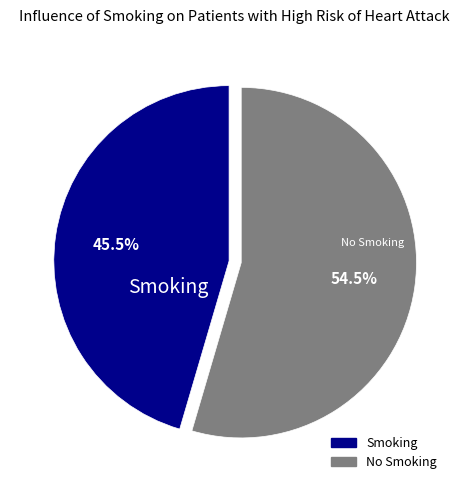

Is there any slice that represents more than half of the pie?

Yes